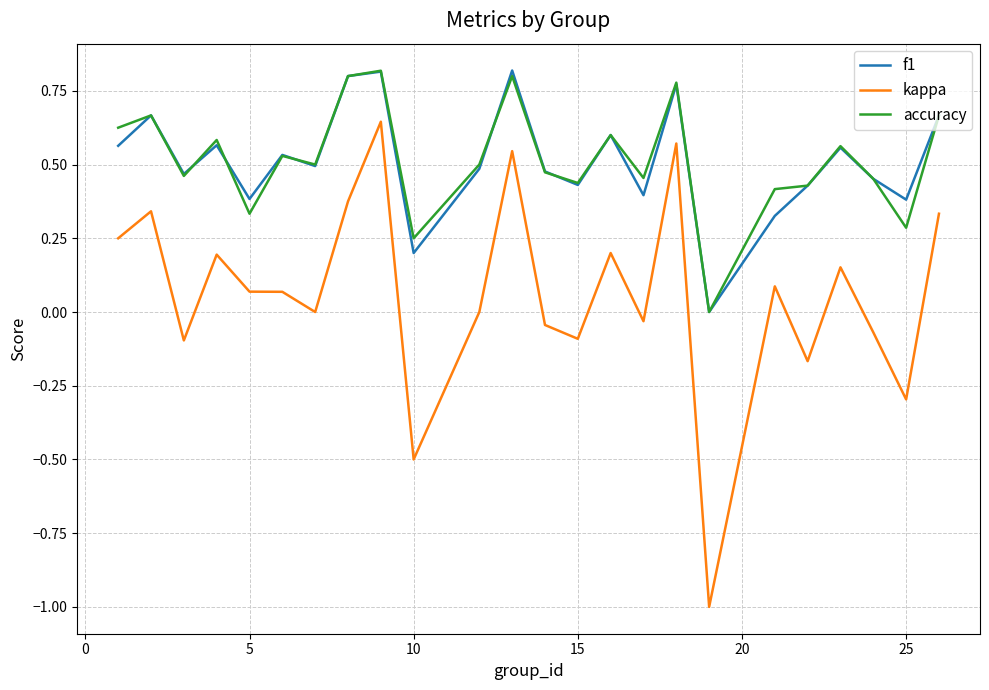

What are all the series names shown in the legend?

f1, kappa, accuracy